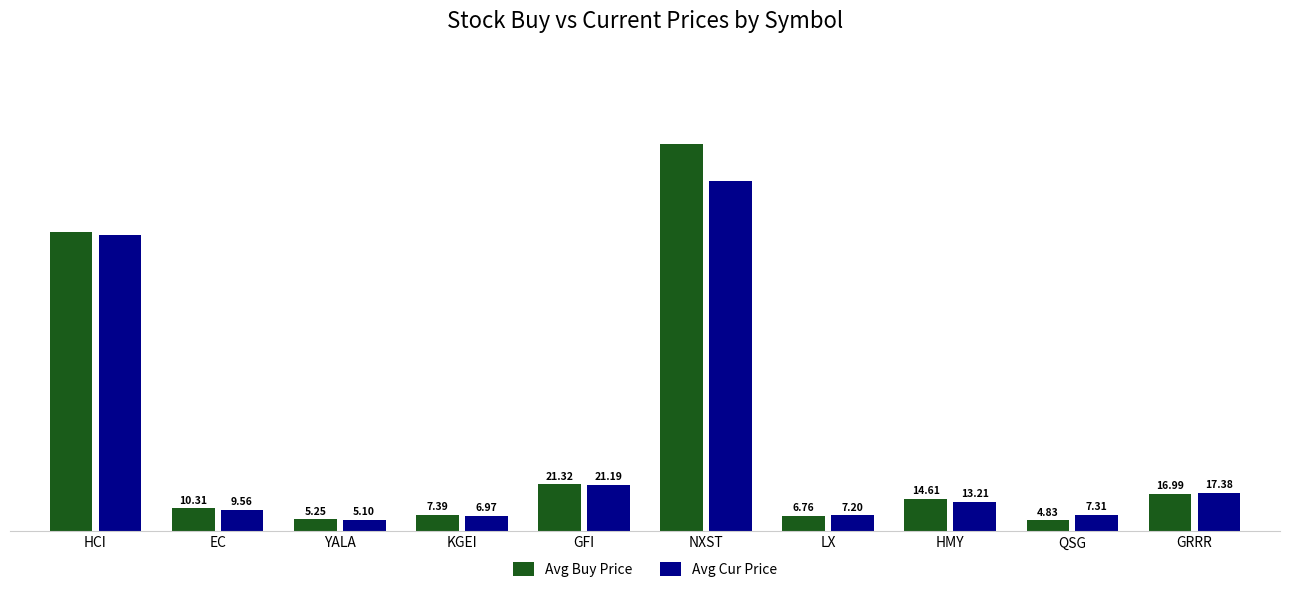

How many categories are shown in the chart?

10